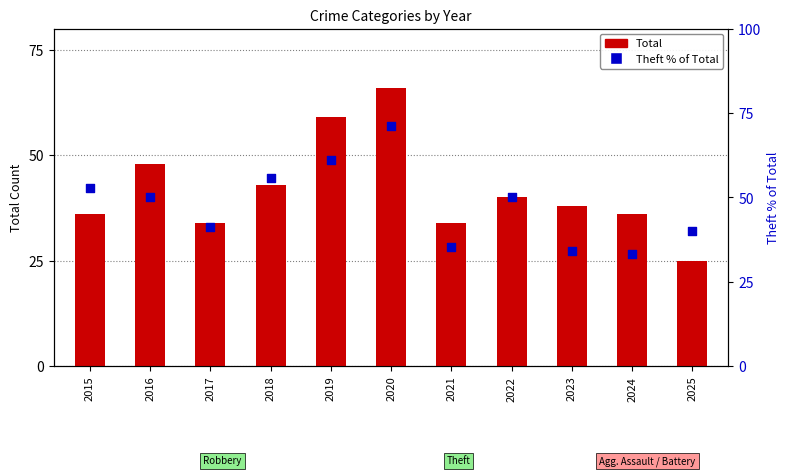

Is the value of Theft % of Total at 2015 greater than the value of Total at 2016?

Yes